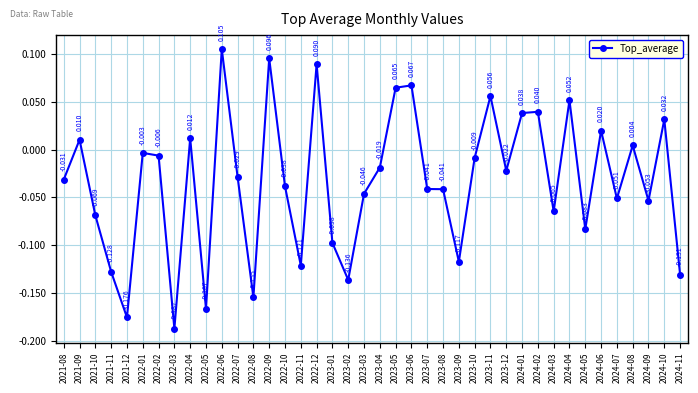

True or false: the data has more than 1 interior local peaks.

True